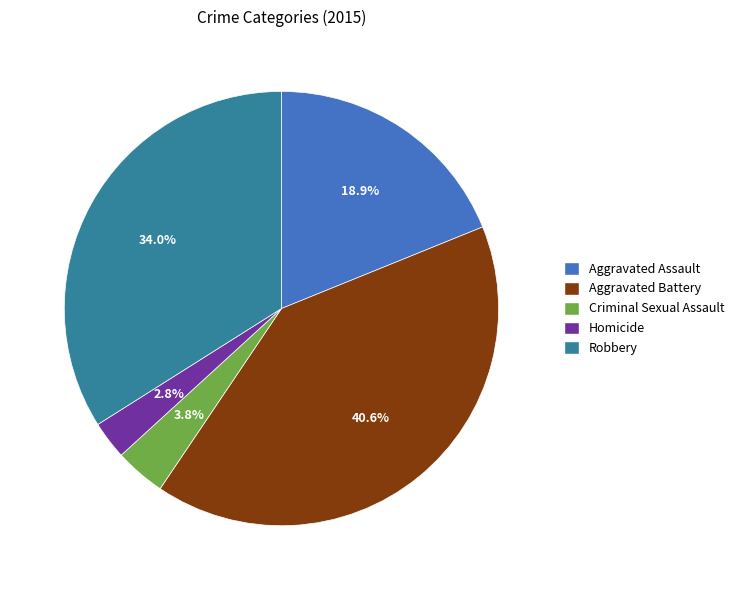

What is the smallest slice in the pie chart?

Homicide